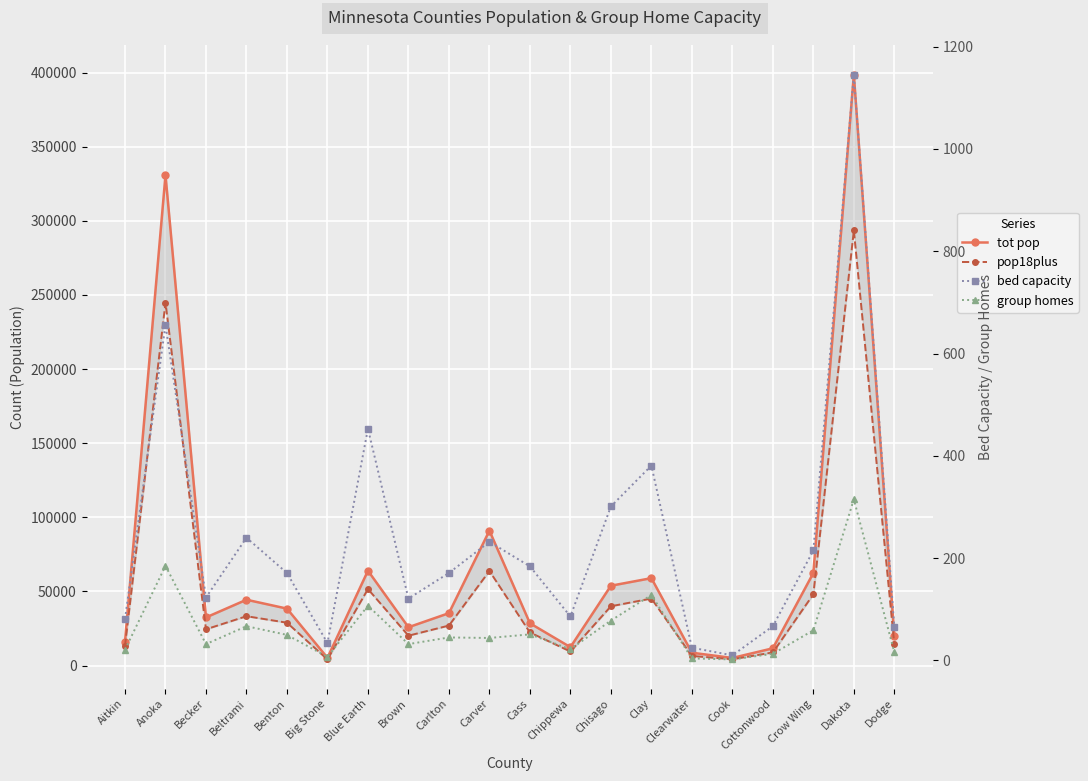

Where does the pop18plus series first go above 27022?

Anoka